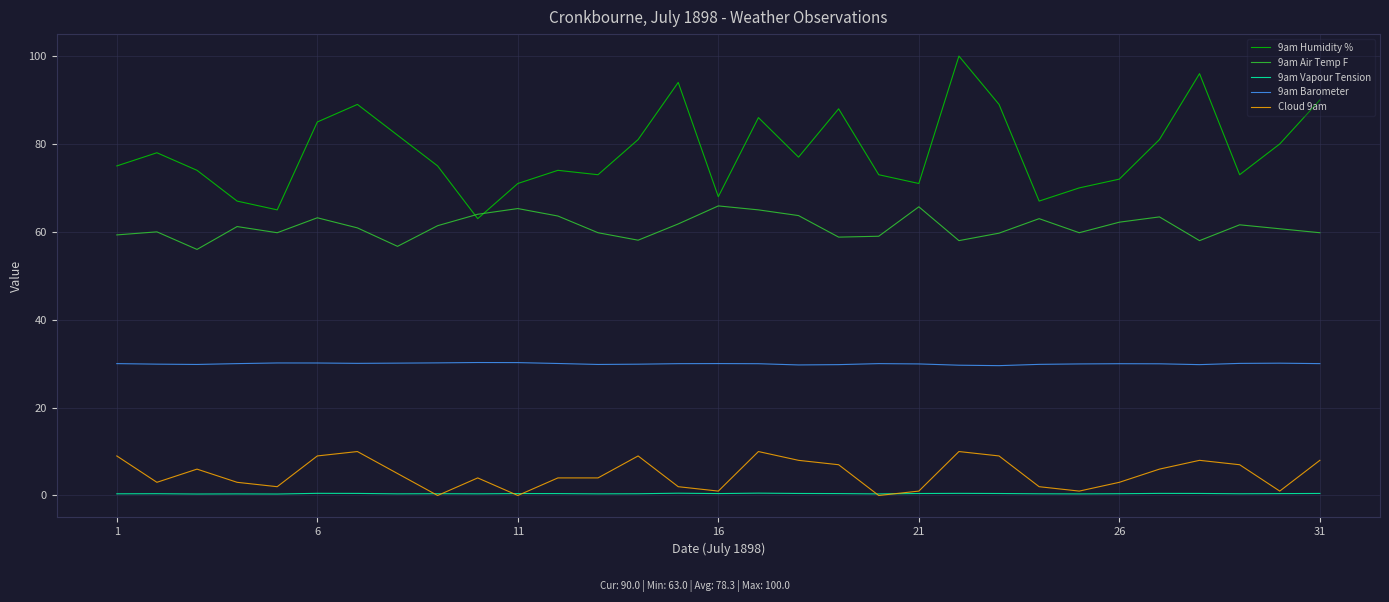

True or false: 9am Air Temp F and Cloud 9am intersect in this chart.

False